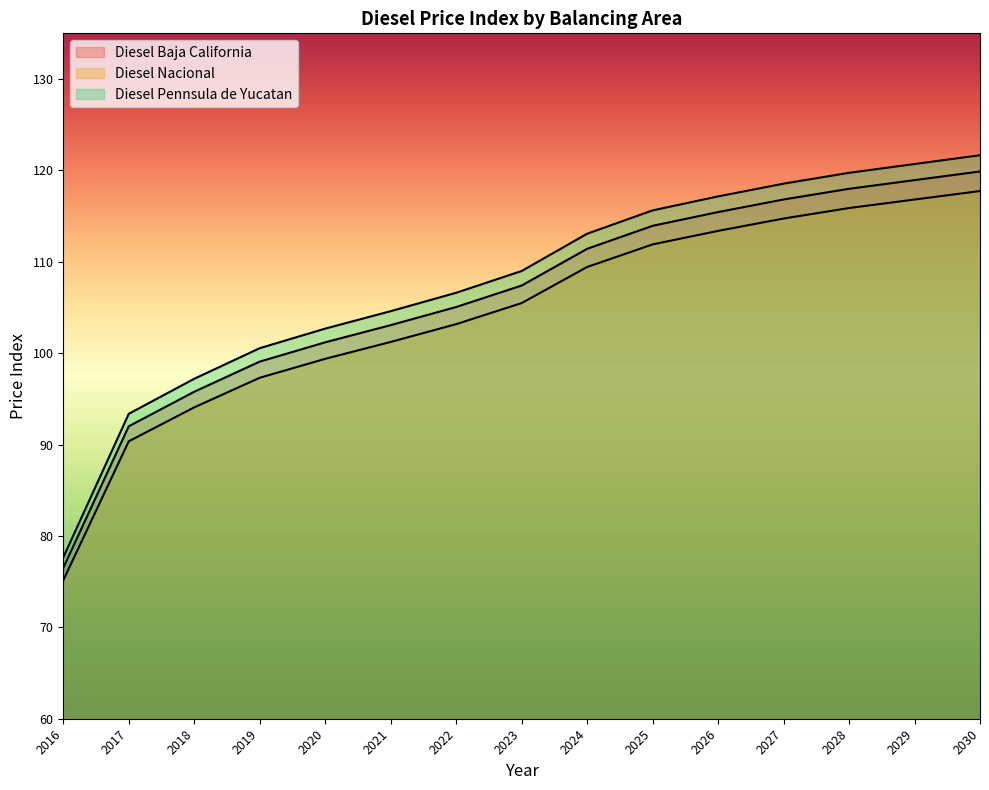

What is the average value of the Diesel Pennsula de Yucatan series?

107.9